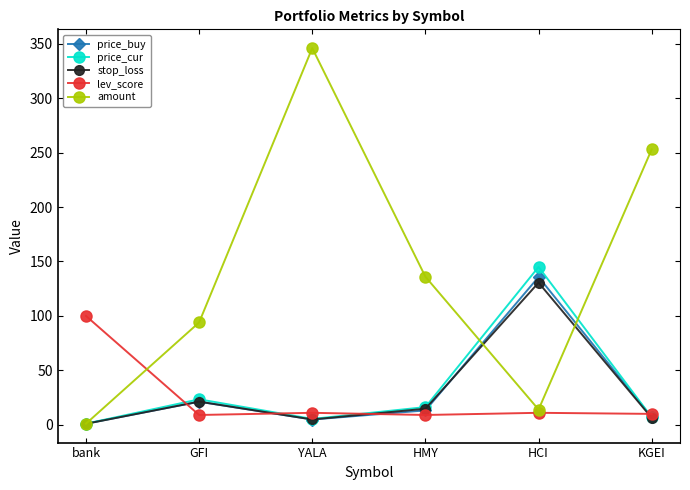

What is the smallest value displayed?

0.9